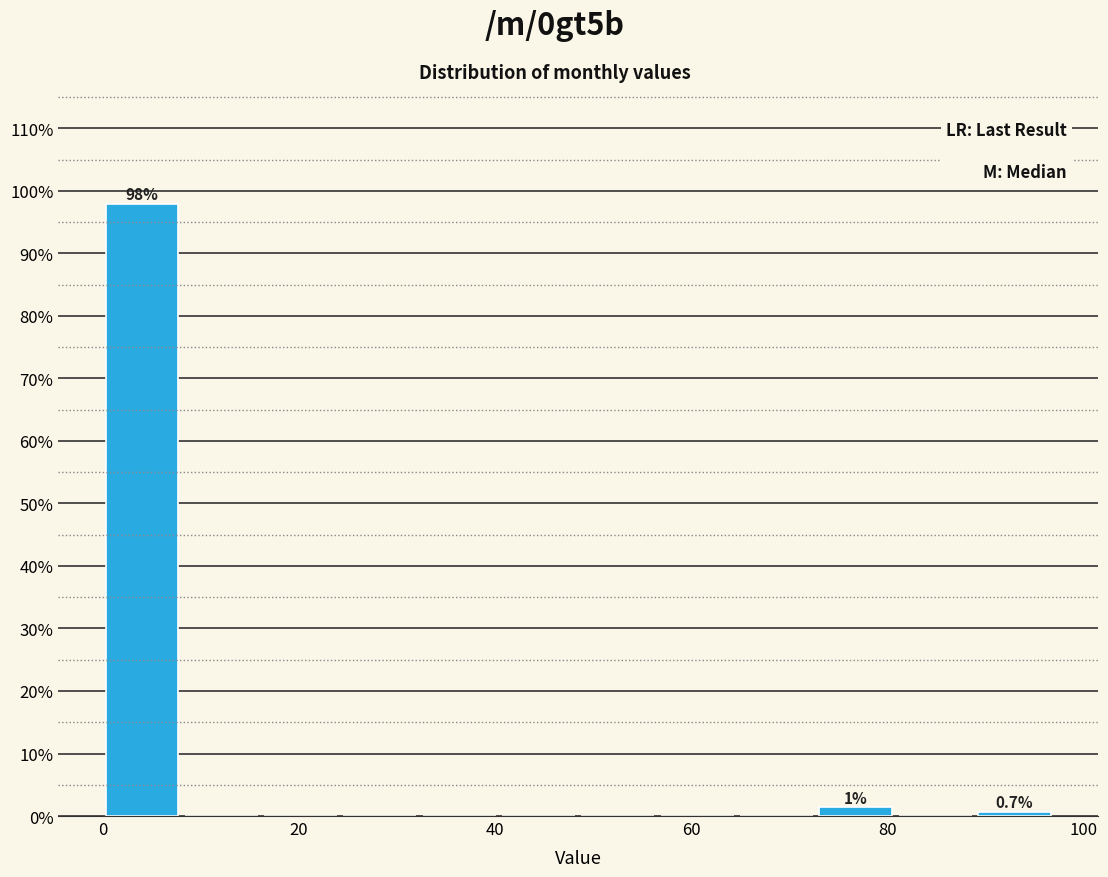

Which range on the x-axis has the tallest bar?

0 to 8